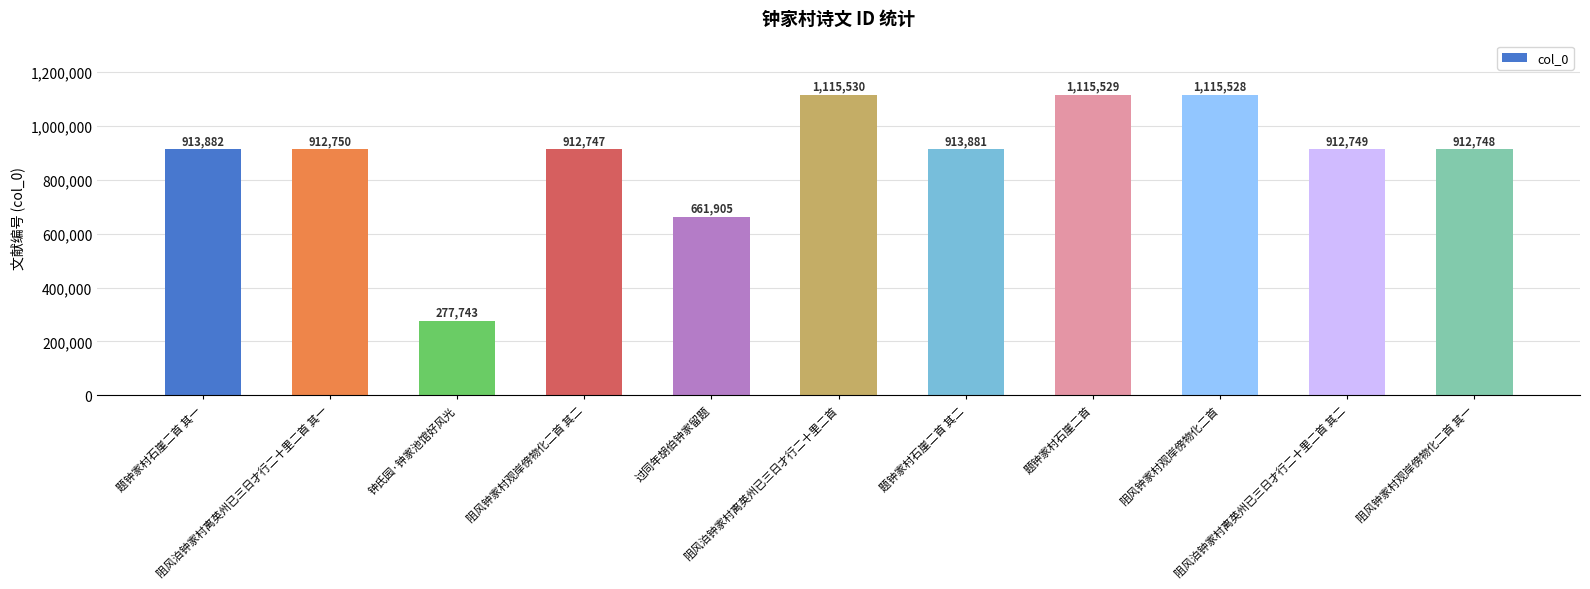

What is the difference between the values at 阻风钟家村观岸傍物化二首 and 阻风钟家村观岸傍物化二首 其二?

202781